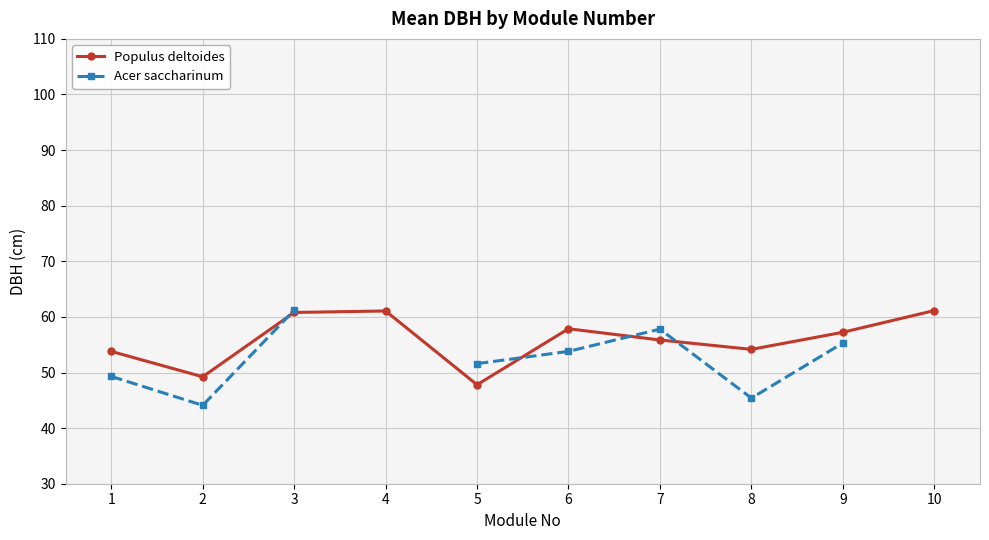

At which category is the sum across all series the highest?

3